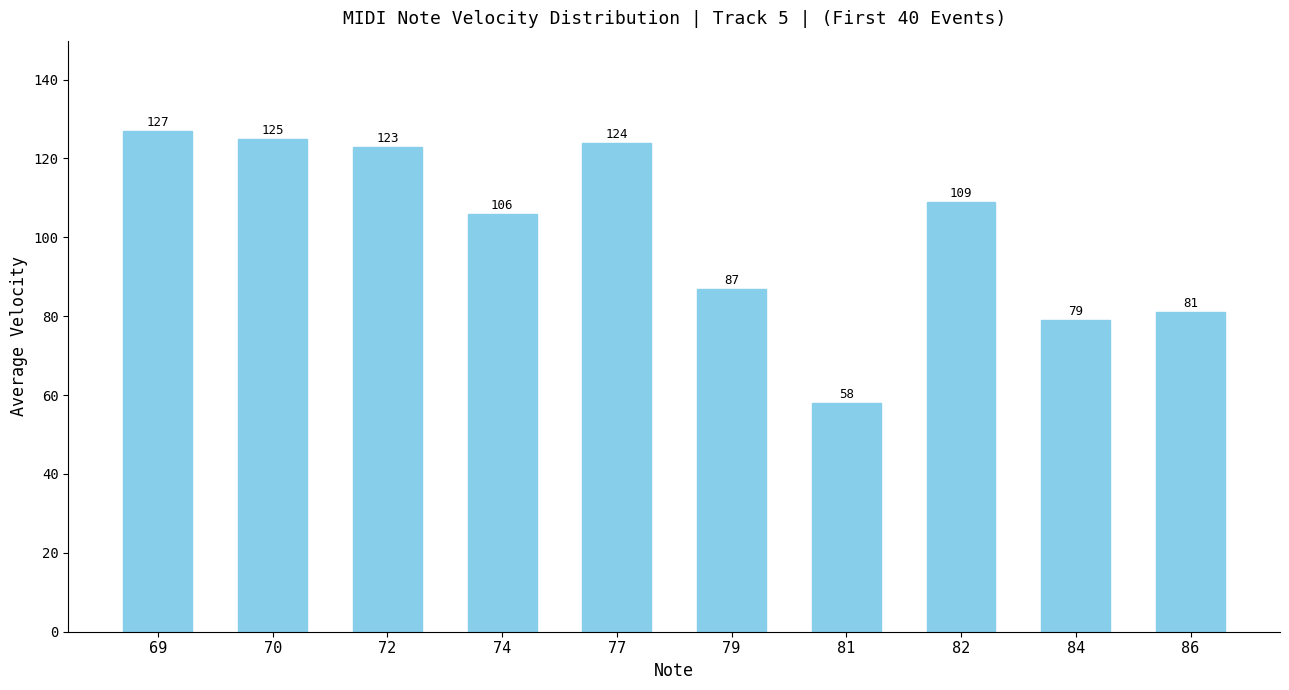

What is the greatest value displayed?

127